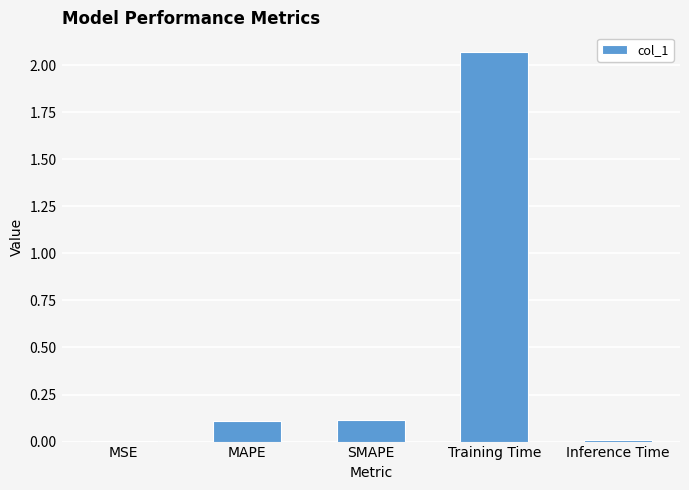

What is the sum of all values?

2.3